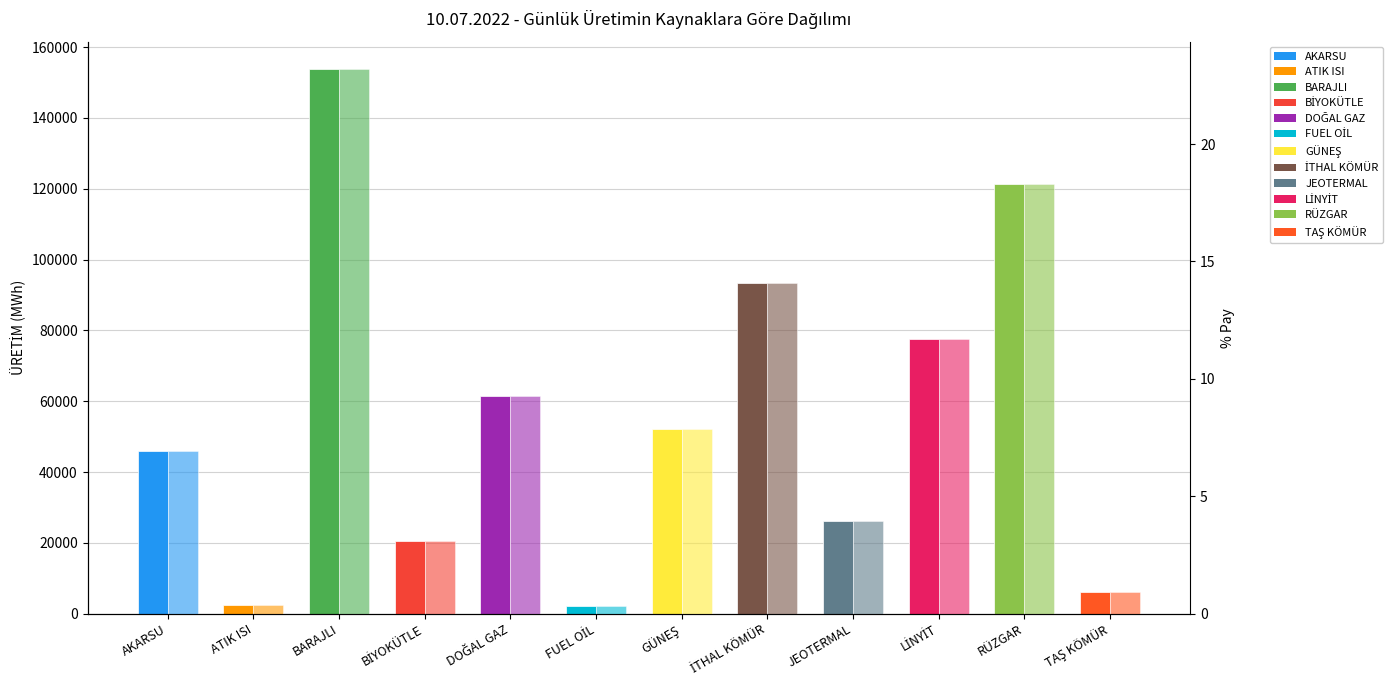

What position from the right is LİNYİT?

3